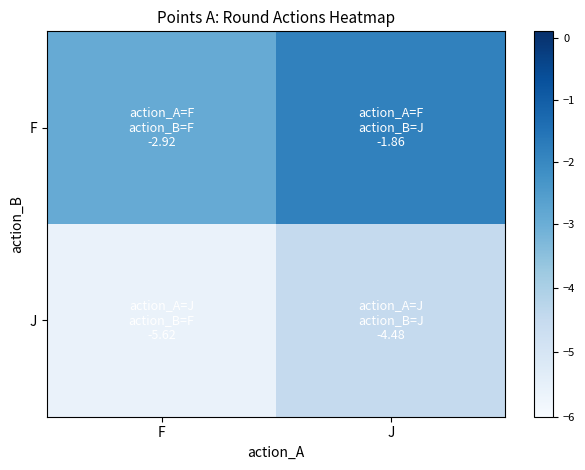

Between J and F, which is larger?

J